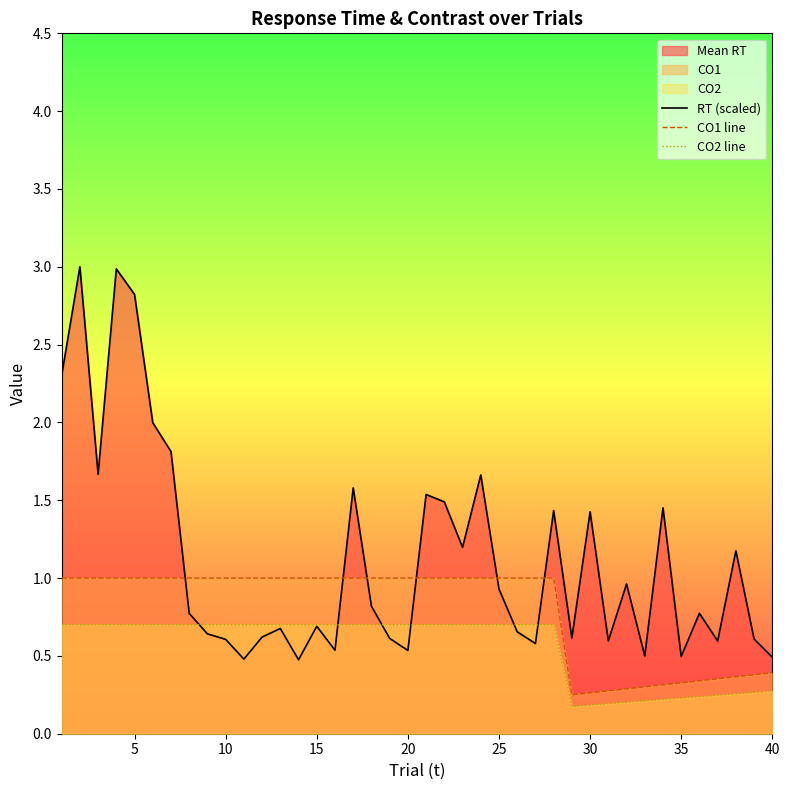

What is the spread (max minus min) of values at 30?

1.2